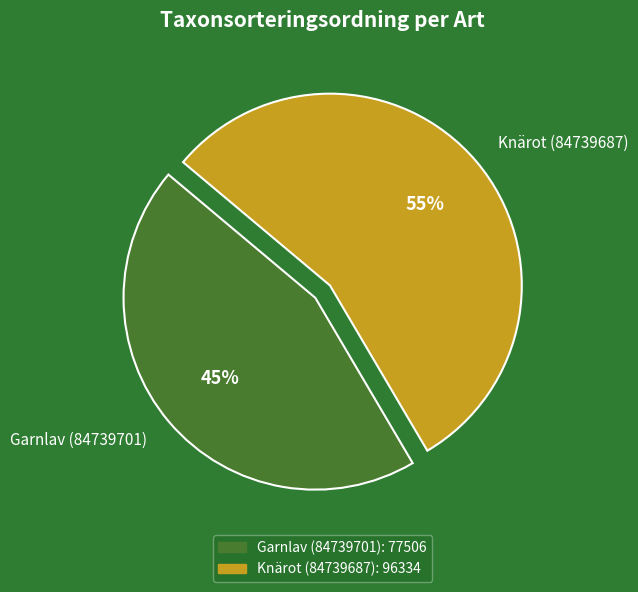

Is the sum of Knärot (84739687) and Garnlav (84739701) greater than half?

Yes